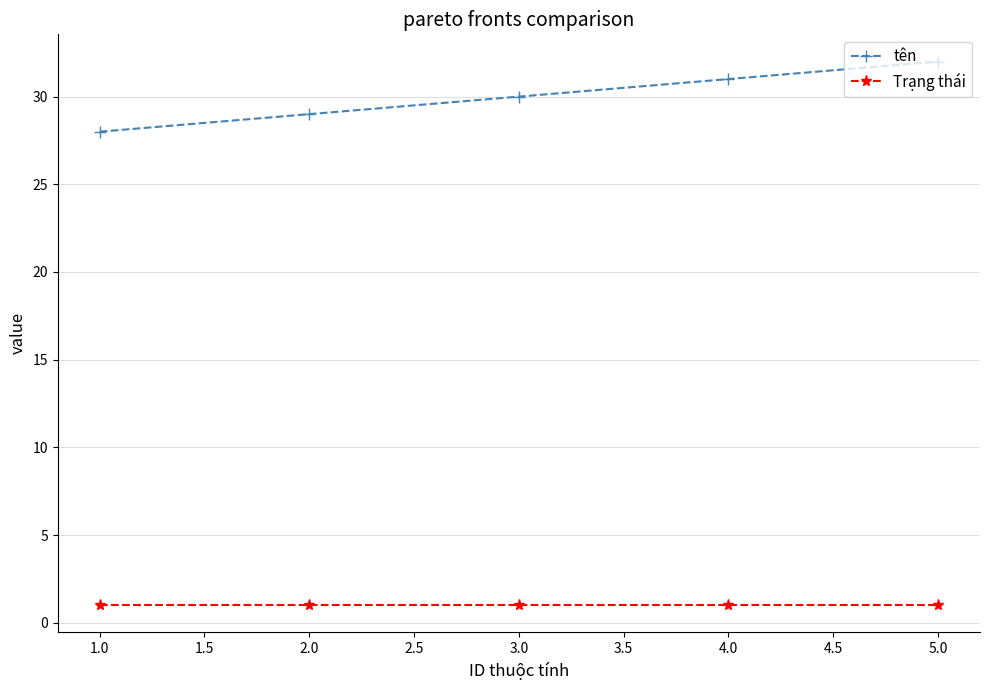

List the series in order of their peak value, highest first.

tên, Trạng thái